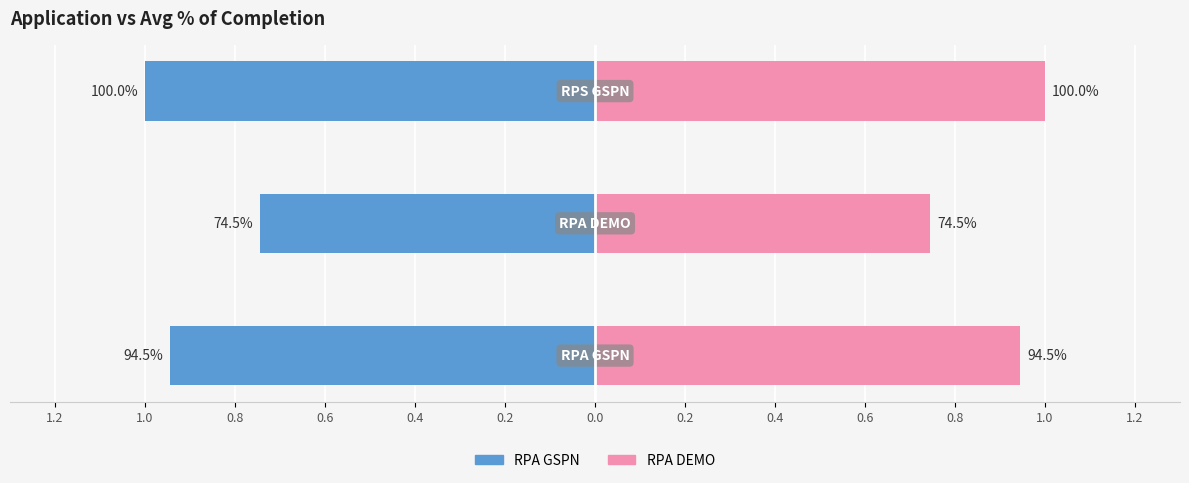

How many RPA DEMO values are between 0 and 1?

3